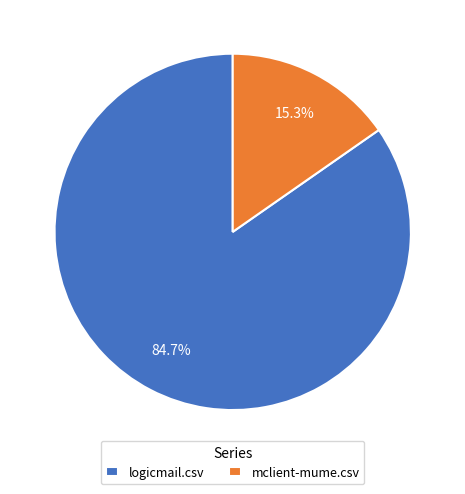

What is the smallest slice in the pie chart?

mclient-mume.csv